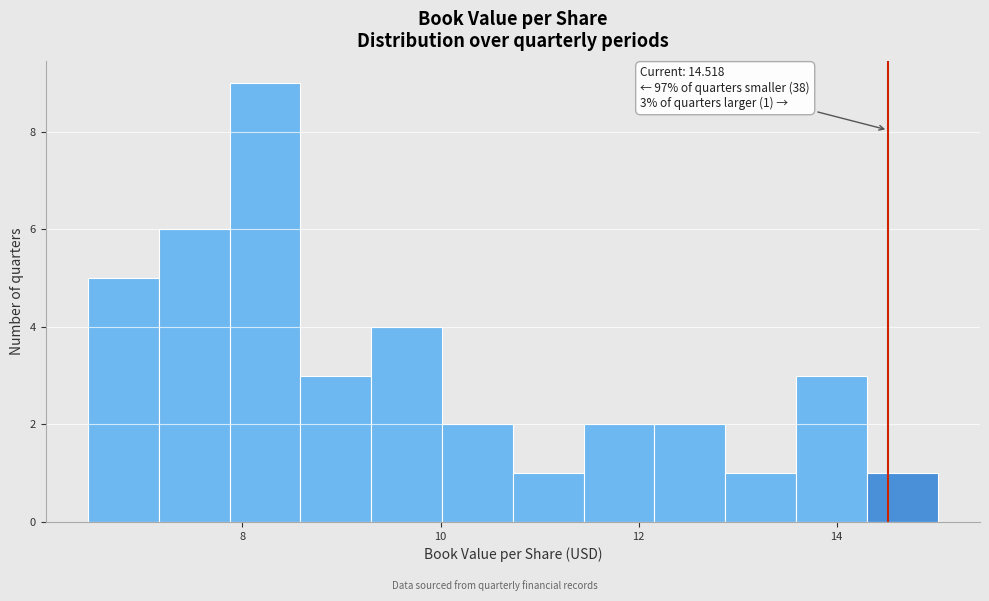

Read against the x-axis, roughly where is the centre of the tallest bar?

8.2